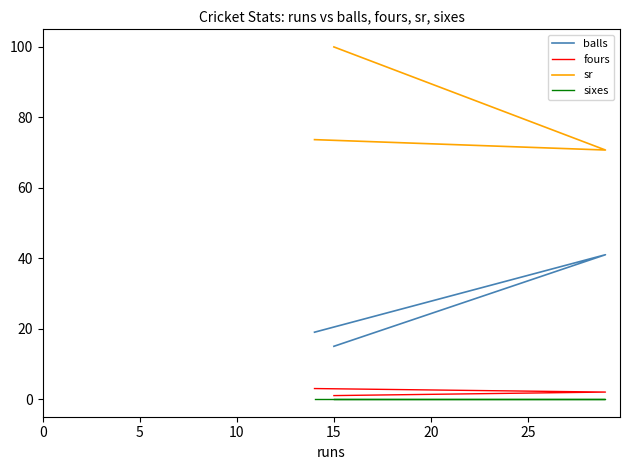

How many lines are shown in the chart?

4